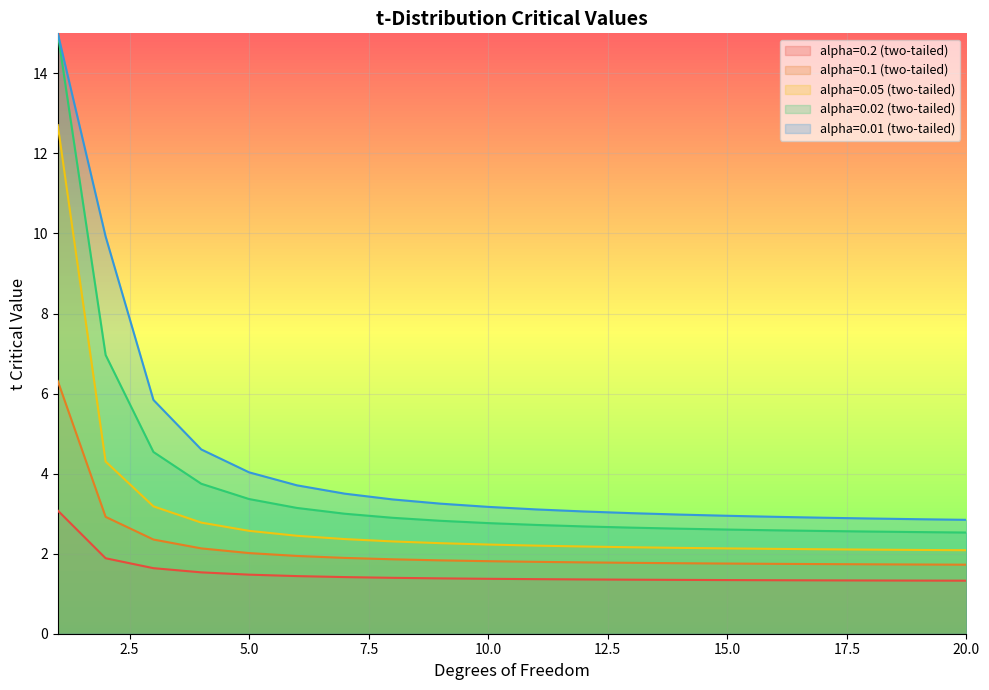

How many lines are shown in the chart?

5